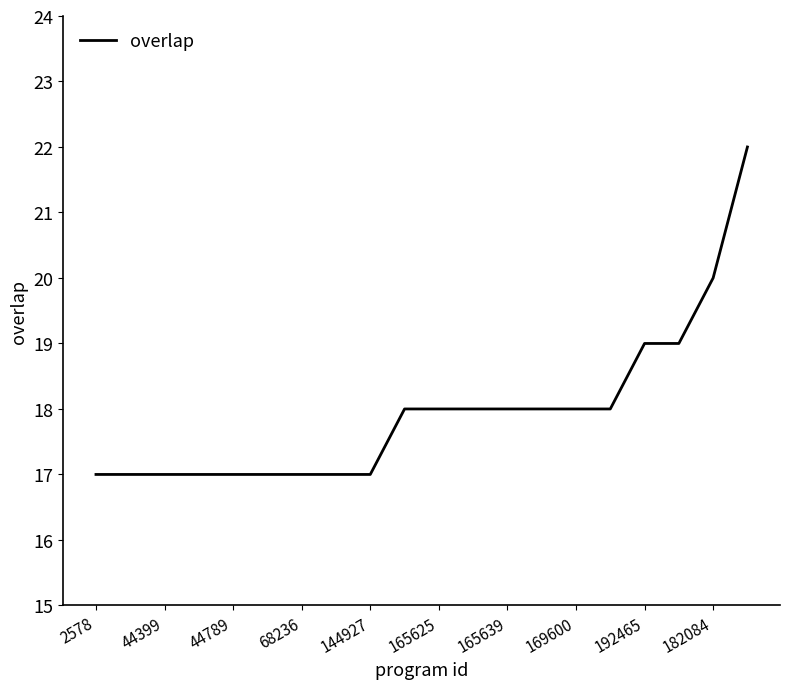

Does the chart display data point markers on the line(s)?

No